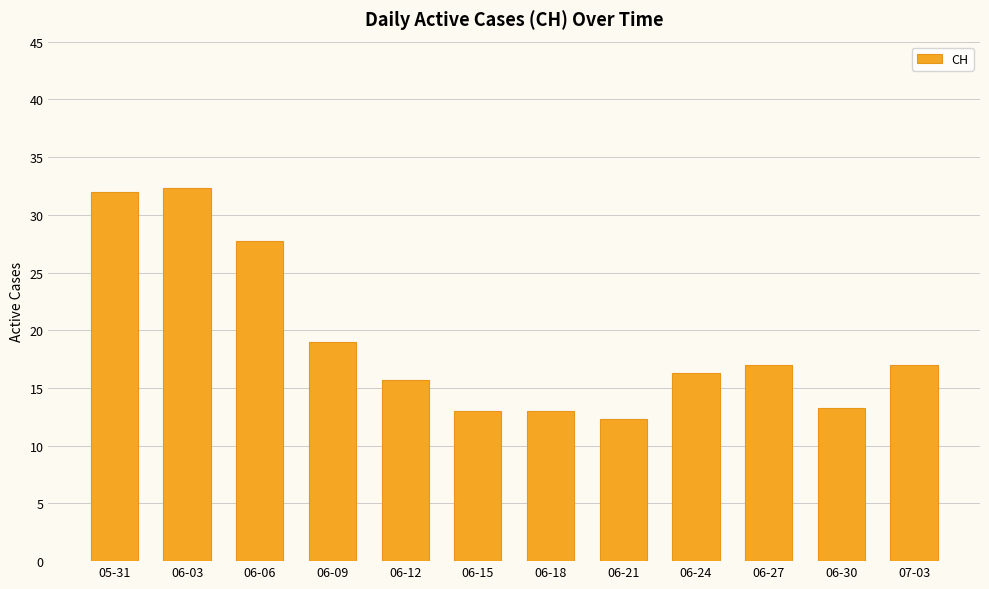

What is the average value?

19.1